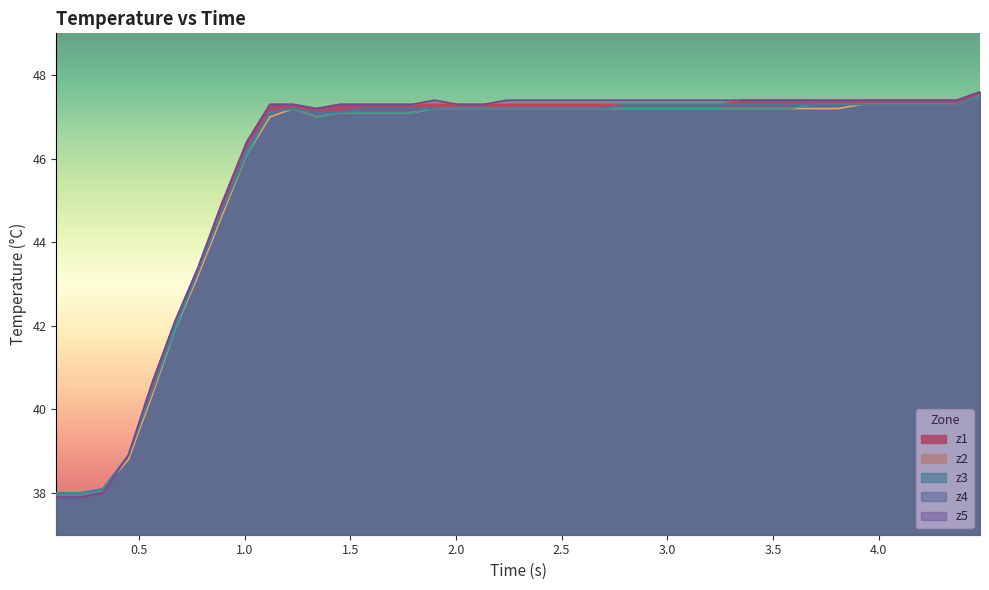

What is the minimum value shown in the chart?

37.9